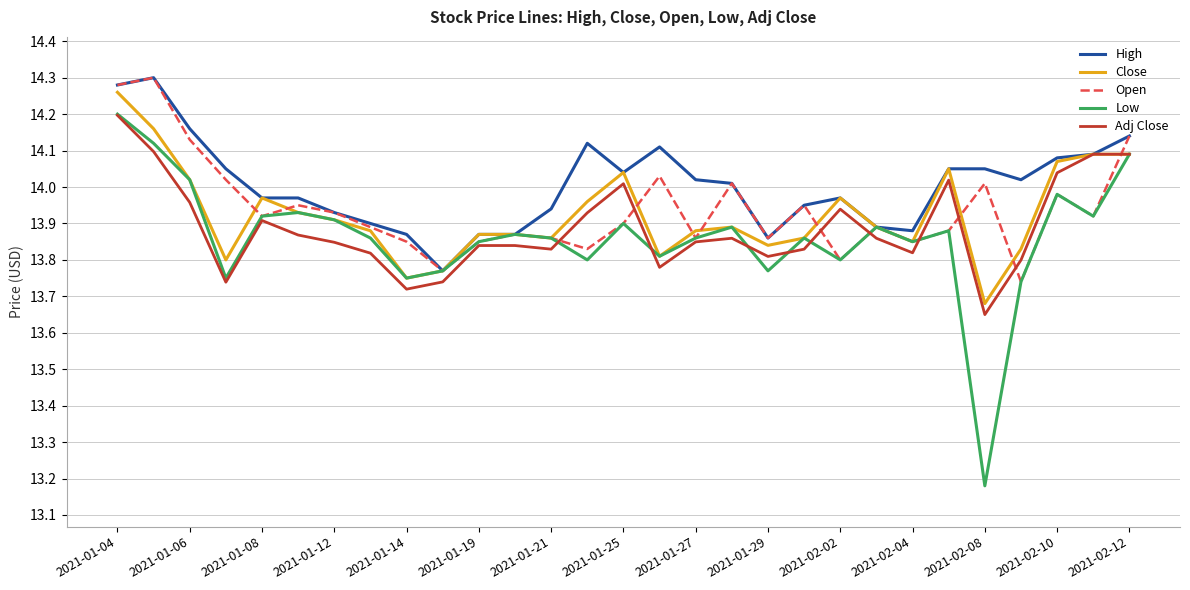

Which series has the largest range (max minus min)?

Low